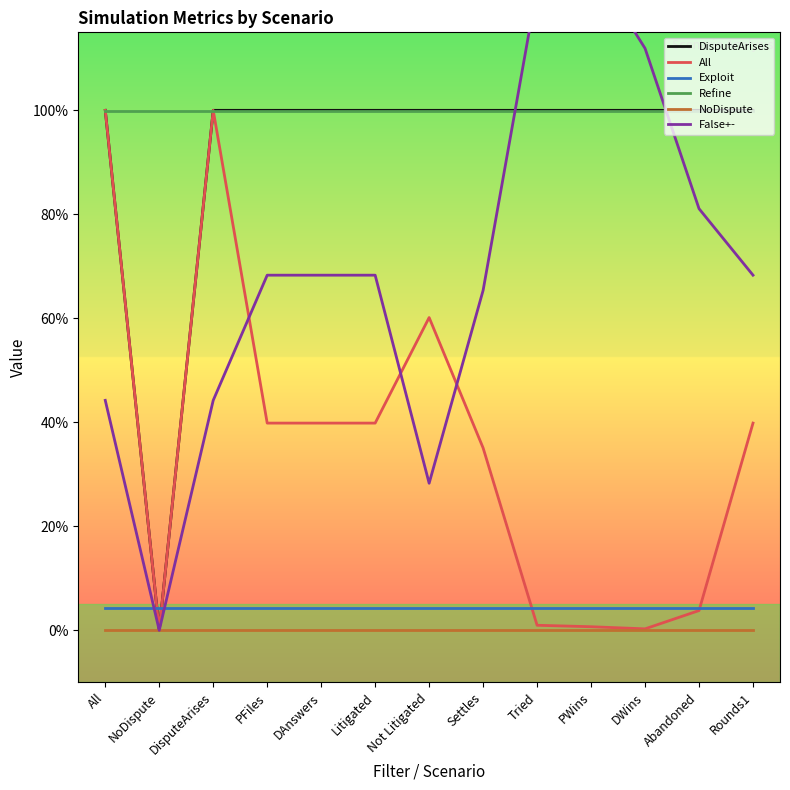

Is the value of NoDispute at Abandoned greater than the value of All at DisputeArises?

No